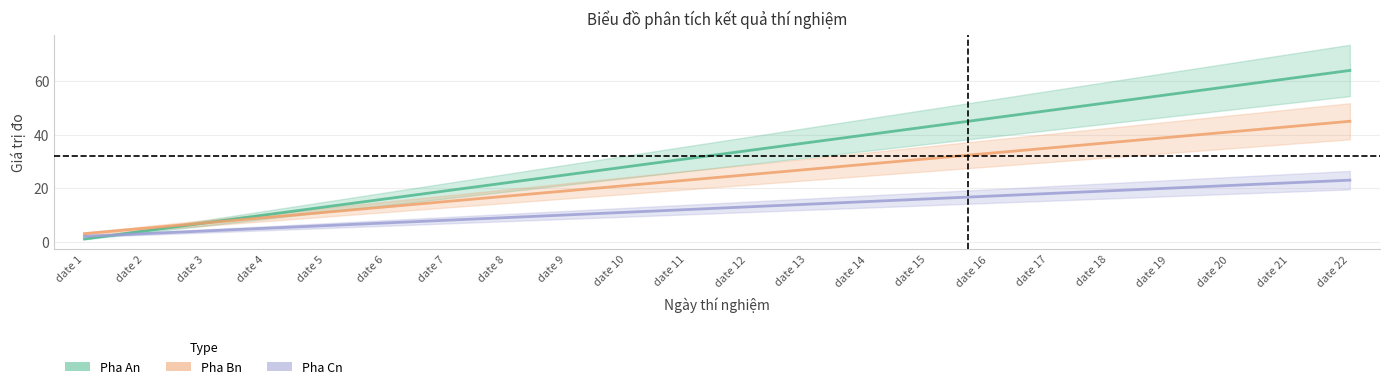

How many lines are shown in the chart?

3